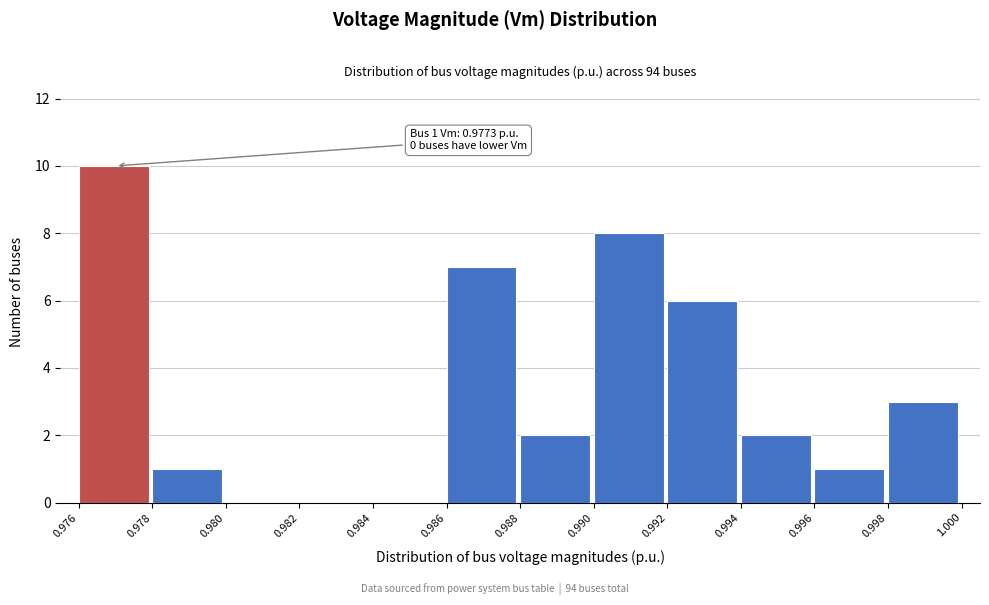

Which range on the x-axis has the tallest bar?

0.976 to 0.978